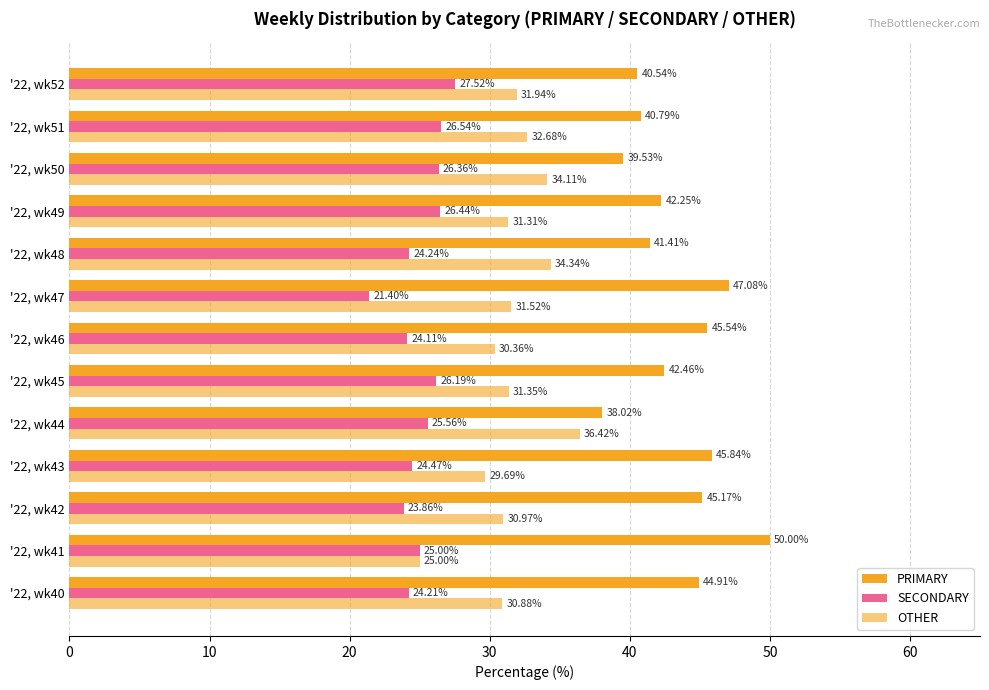

How many series are shown in this chart?

3